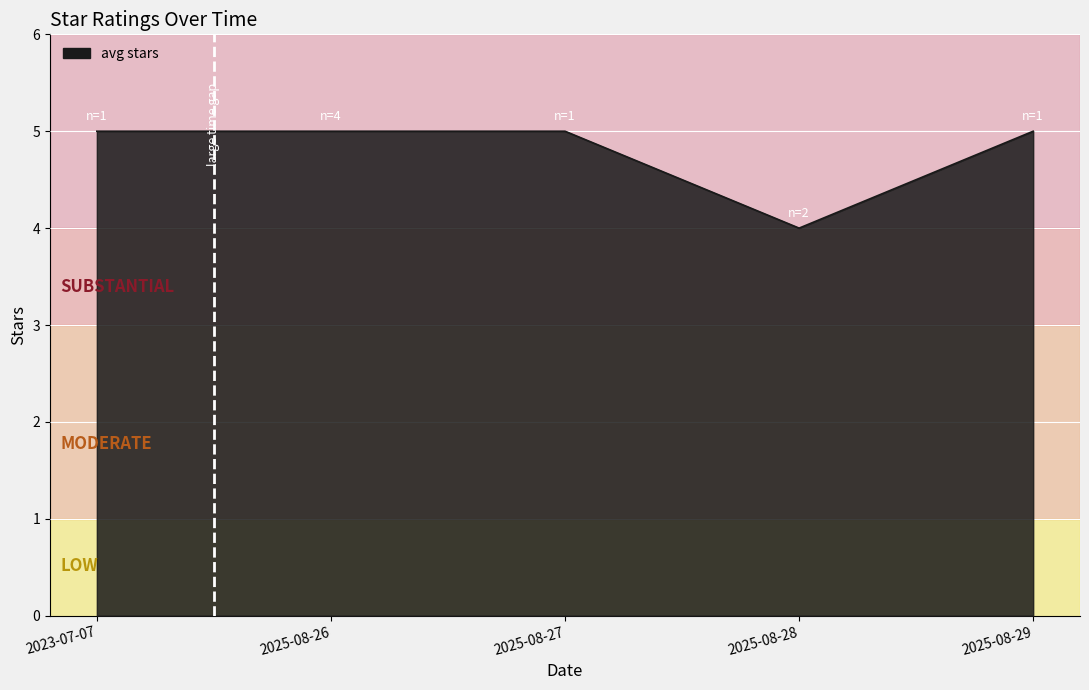

Count the values in the range 5 to 6.

4